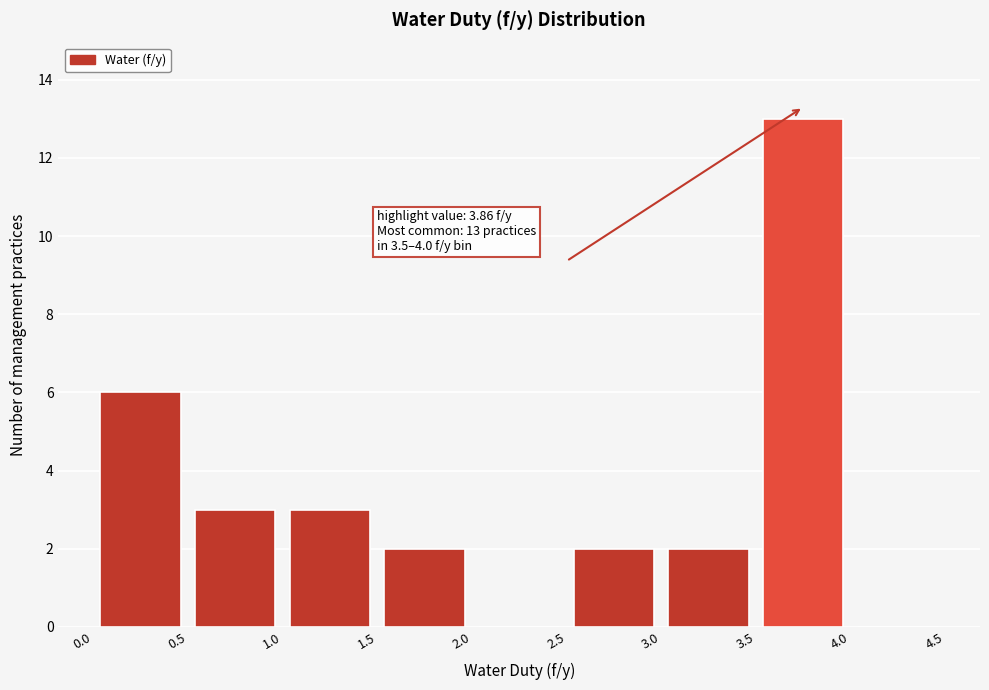

Over which range of the x-axis is the bar tallest?

3.5 to 4.0